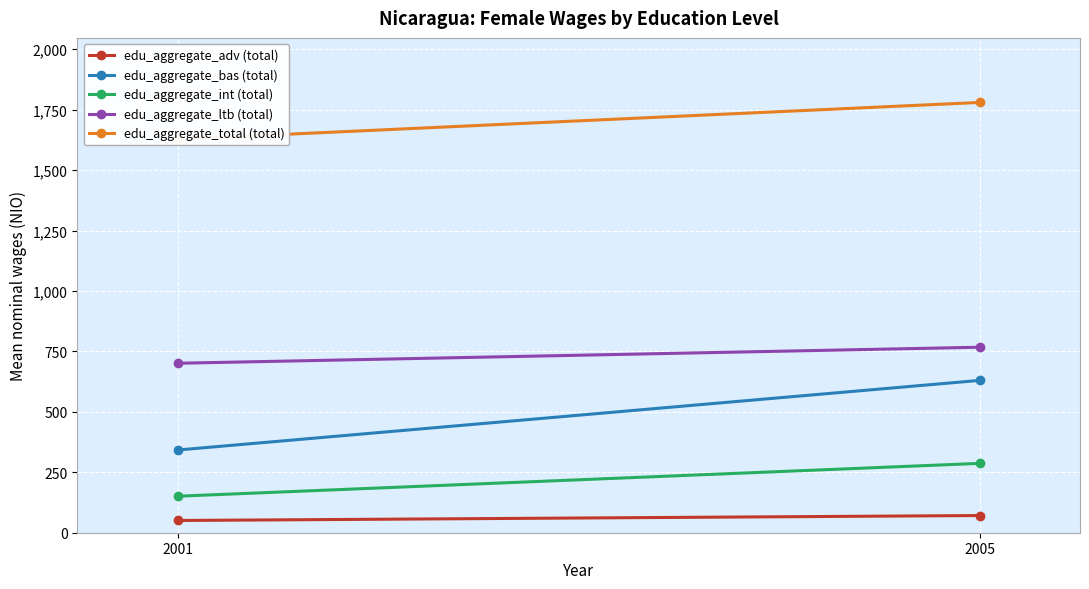

At 2005, list the series in order from largest to smallest.

edu_aggregate_total (total), edu_aggregate_ltb (total), edu_aggregate_bas (total), edu_aggregate_int (total), edu_aggregate_adv (total)